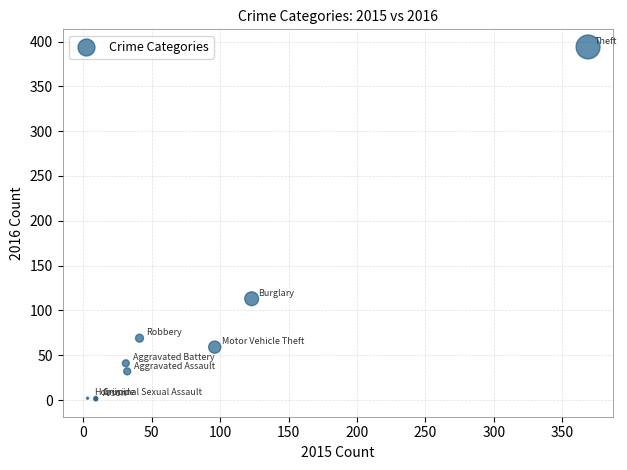

What Y value in the scatter plot is closest to 197?

113